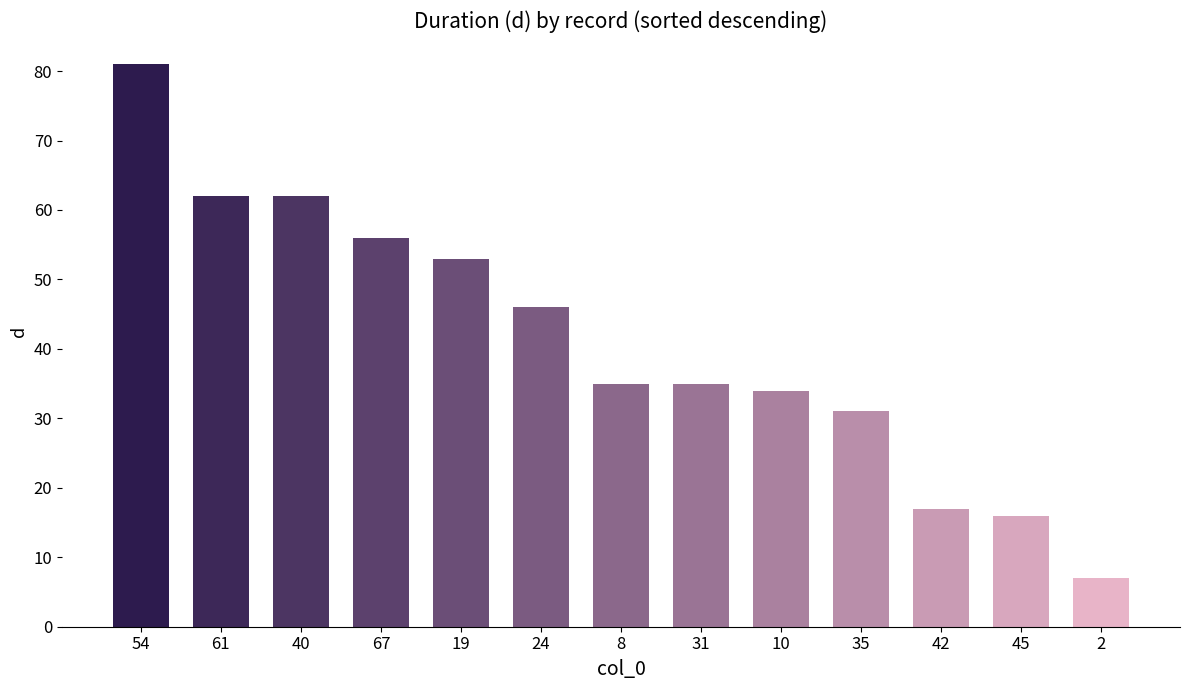

What is the label of the 5th bar from the right?

10